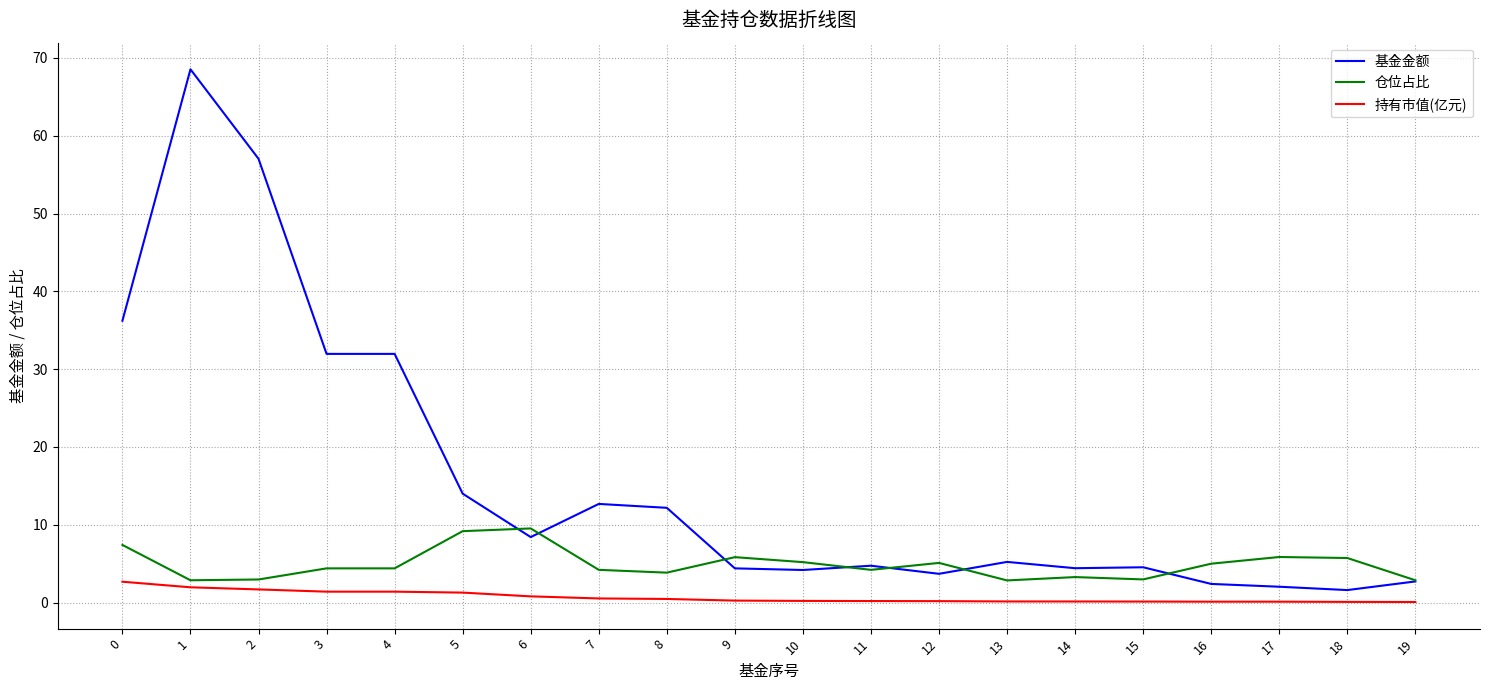

What is the sum of all 仓位占比 values?

97.7